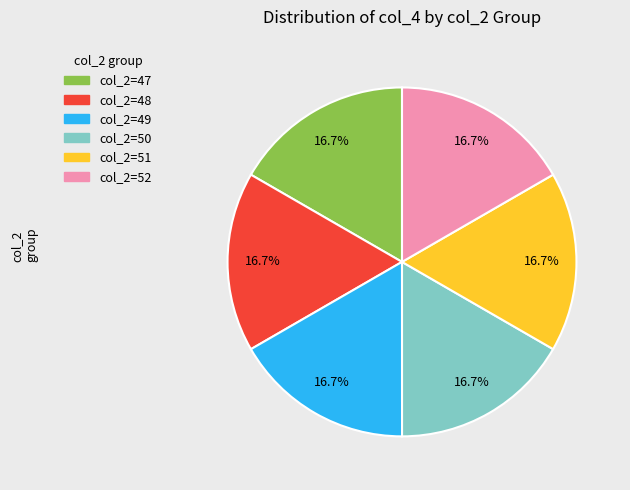

What is the total percentage of col_2=47 and col_2=49?

33.3%